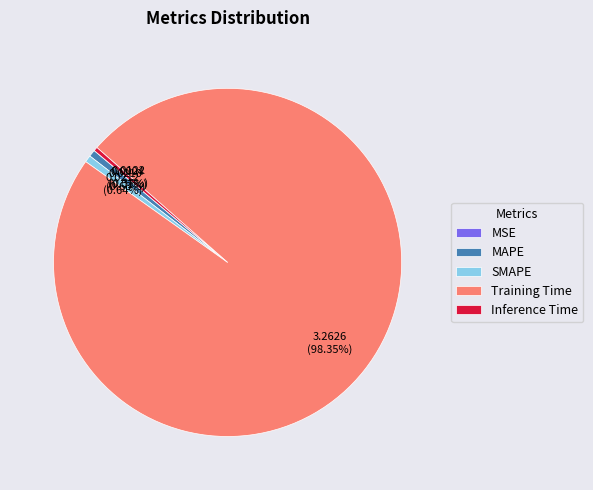

Does any single category account for the majority?

Yes